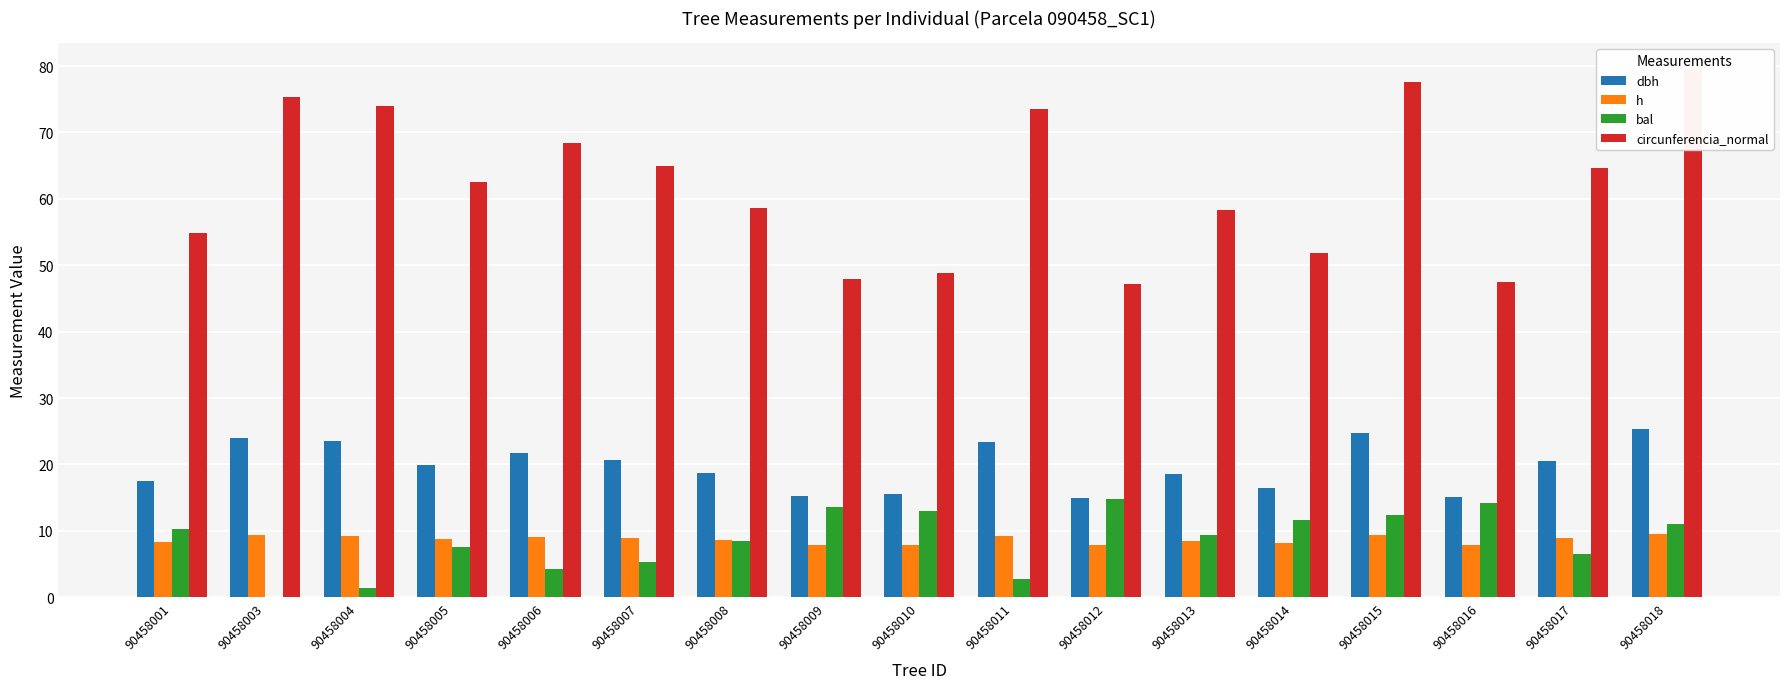

How many data points in circunferencia_normal are above 62?

9